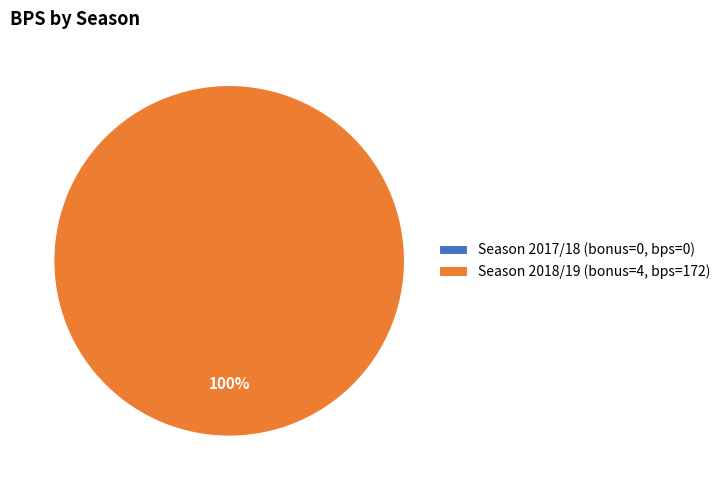

Is it true that 4 (2018/19) is 87% of the pie?

False